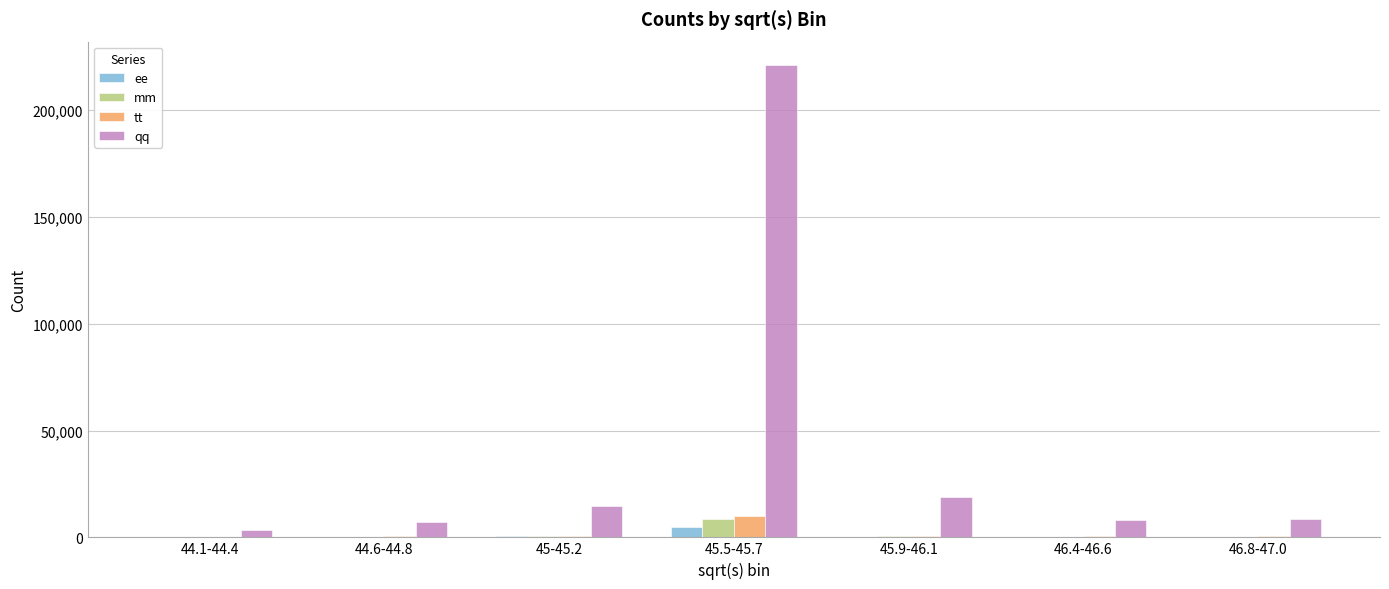

Does the chart contain stacked bars?

No